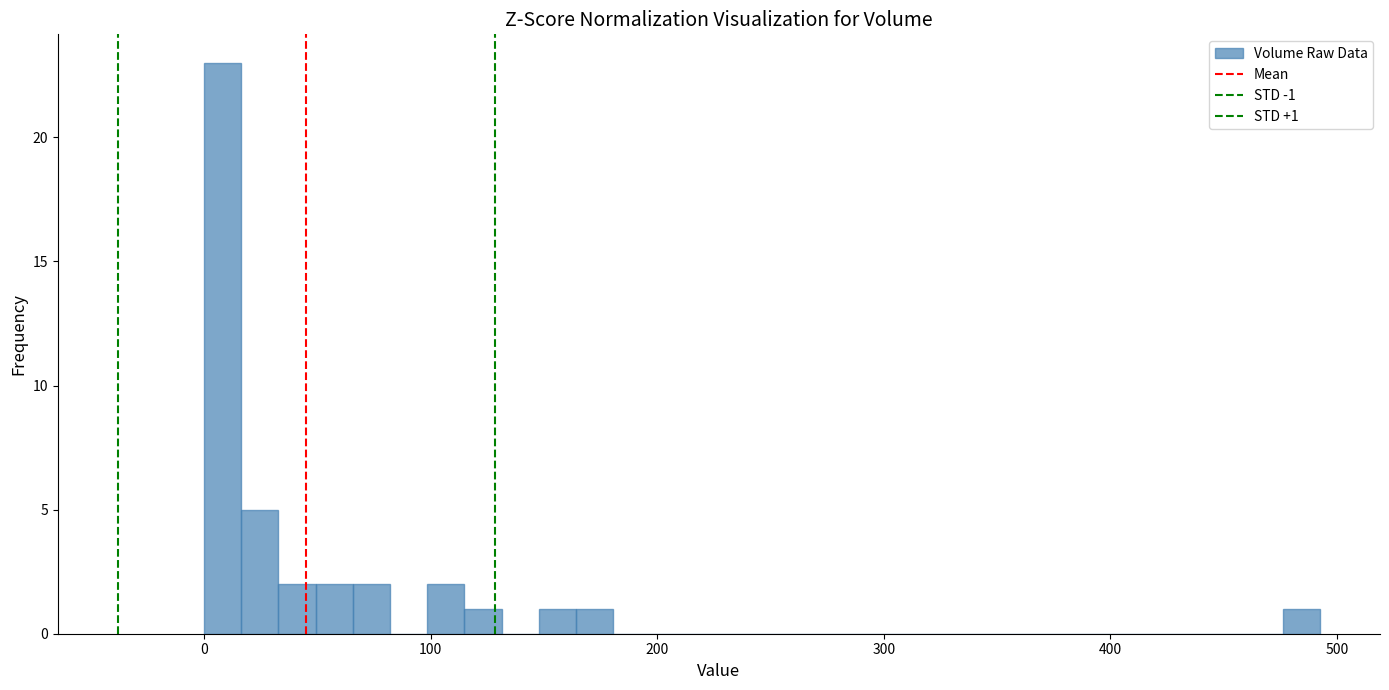

Around what value on the x-axis is the tallest bar? Give the approximate position of its centre, as read against the axis.

10